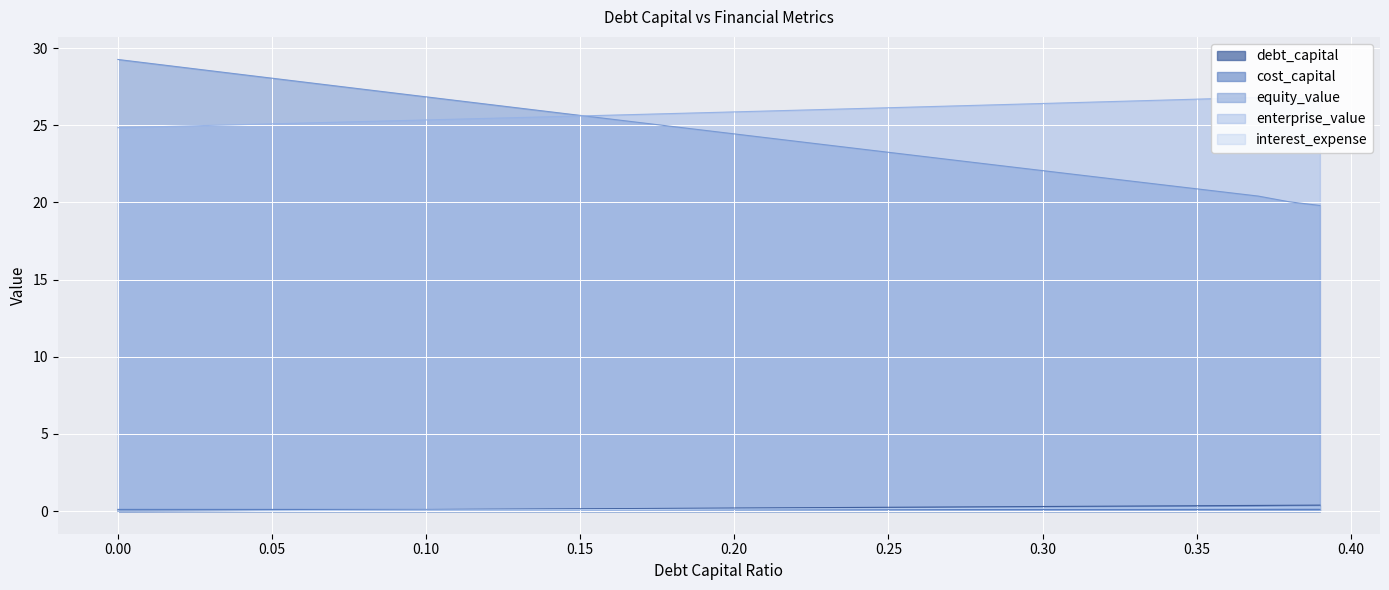

The cost_capital series shows 0.1 at 0.26. True or false?

True